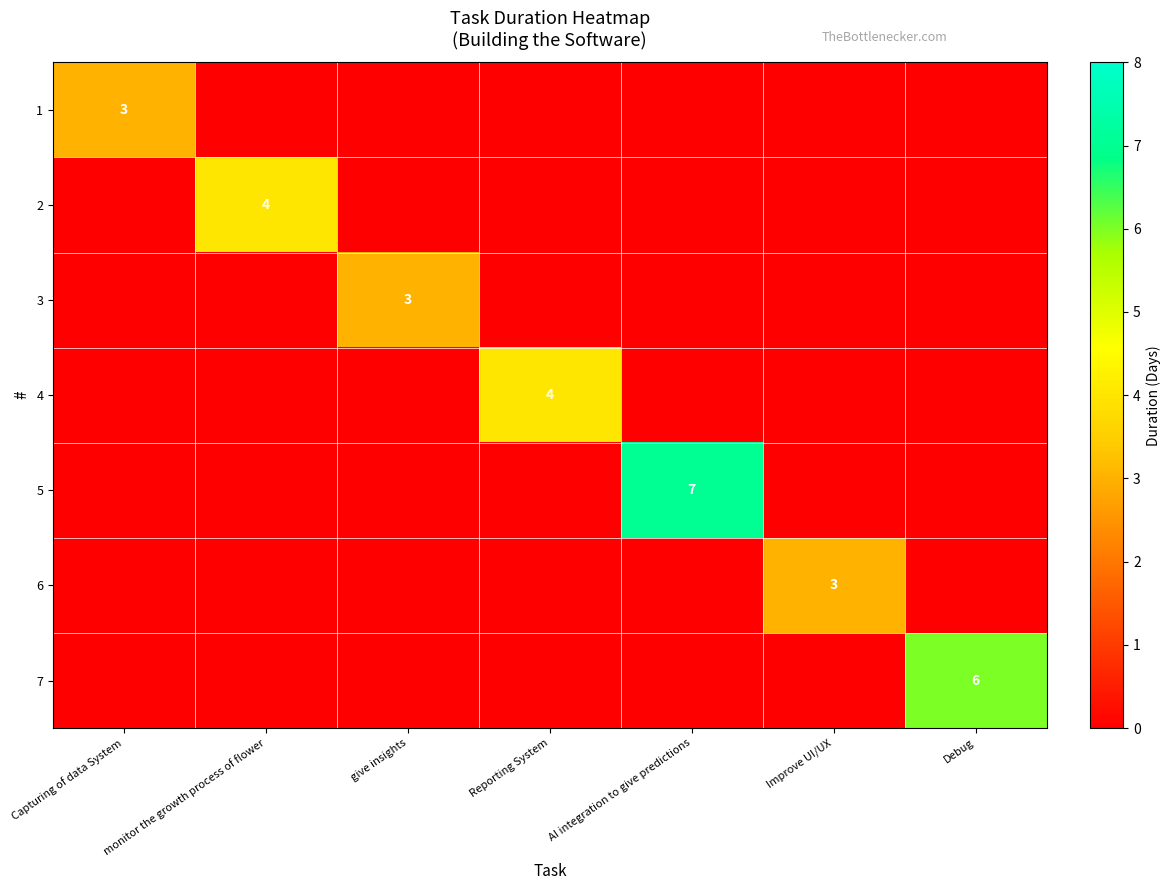

Which series has the largest total across all categories?

5